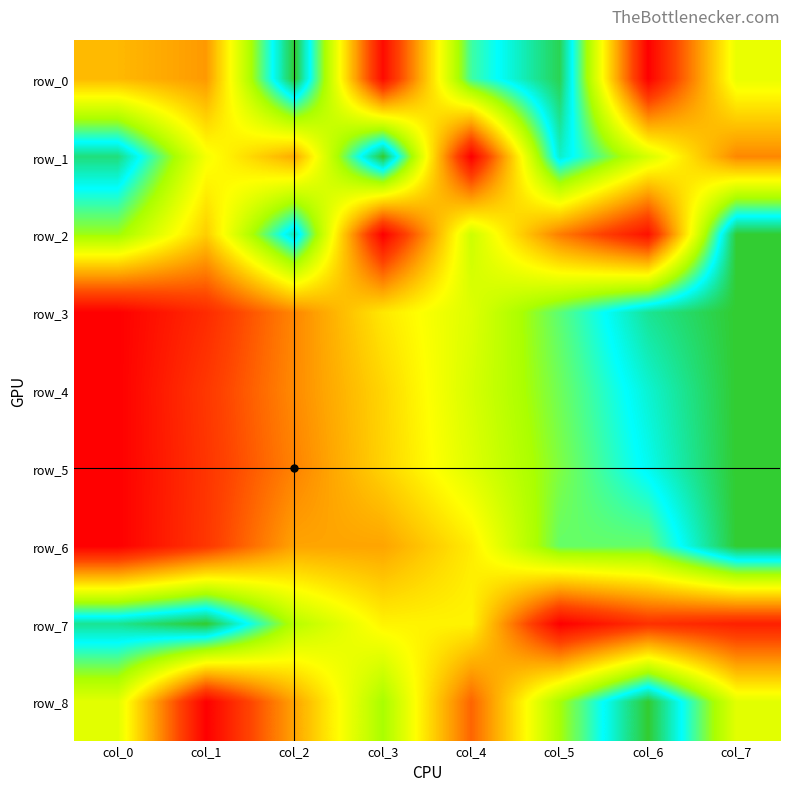

What is the difference between the maximum and minimum values in the row_6 series?

1.0